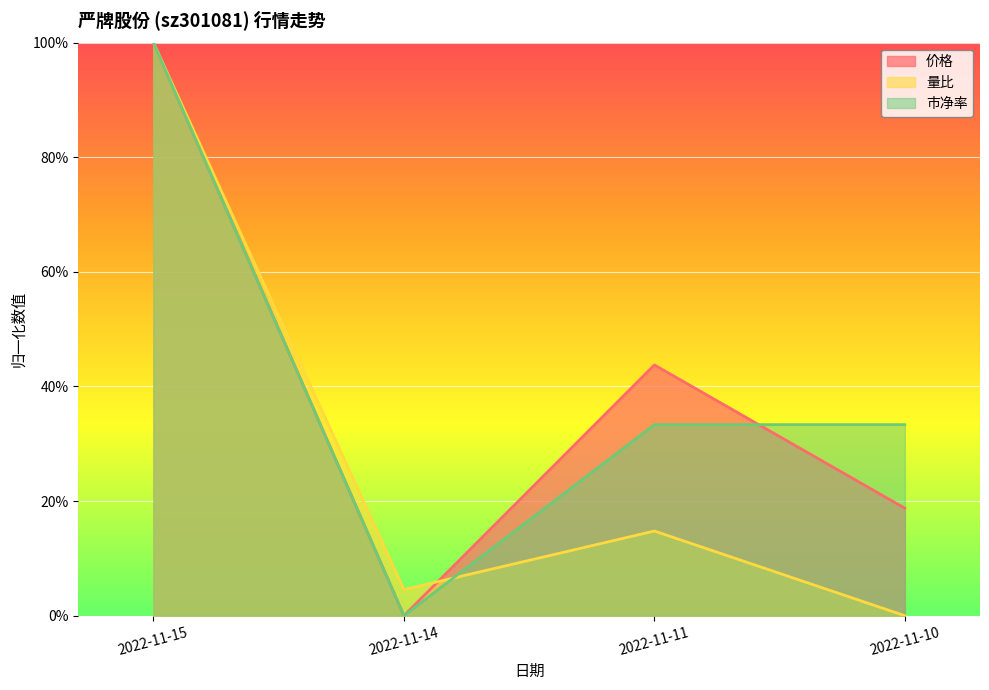

What is the average value of the 量比 series?

0.3